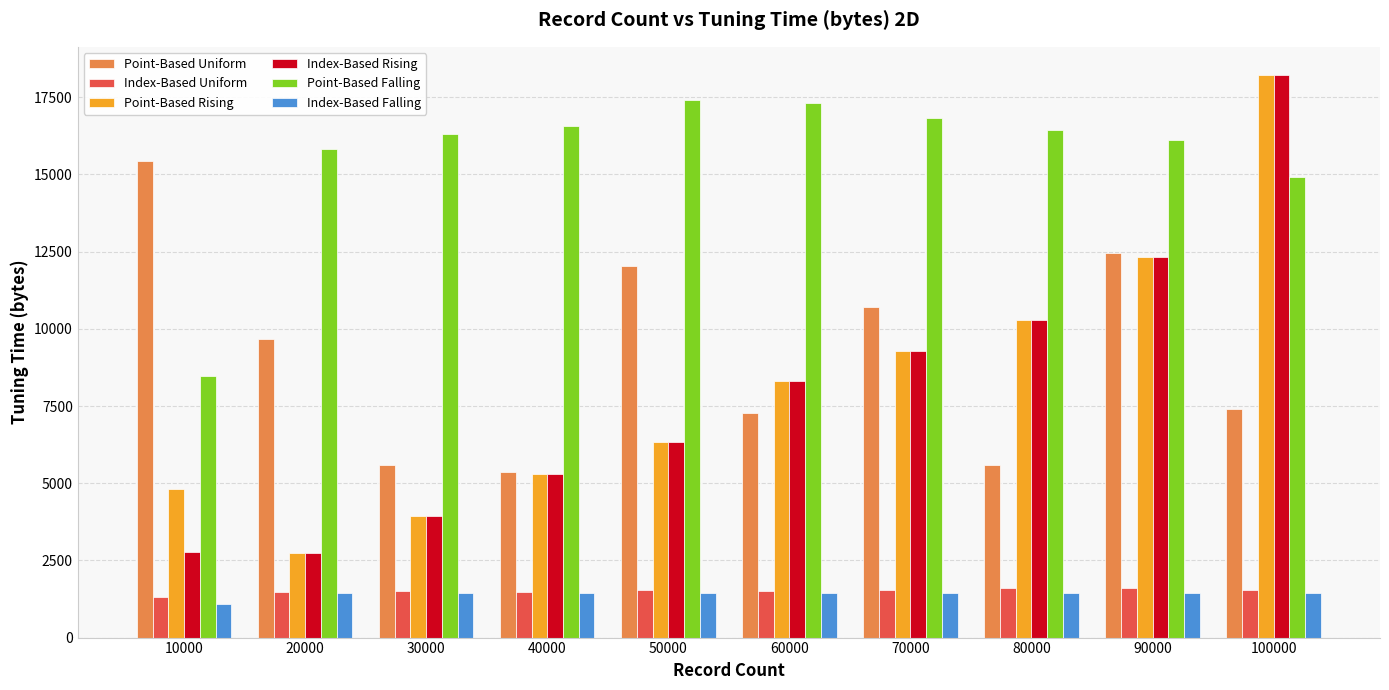

Does the chart contain any negative values?

No